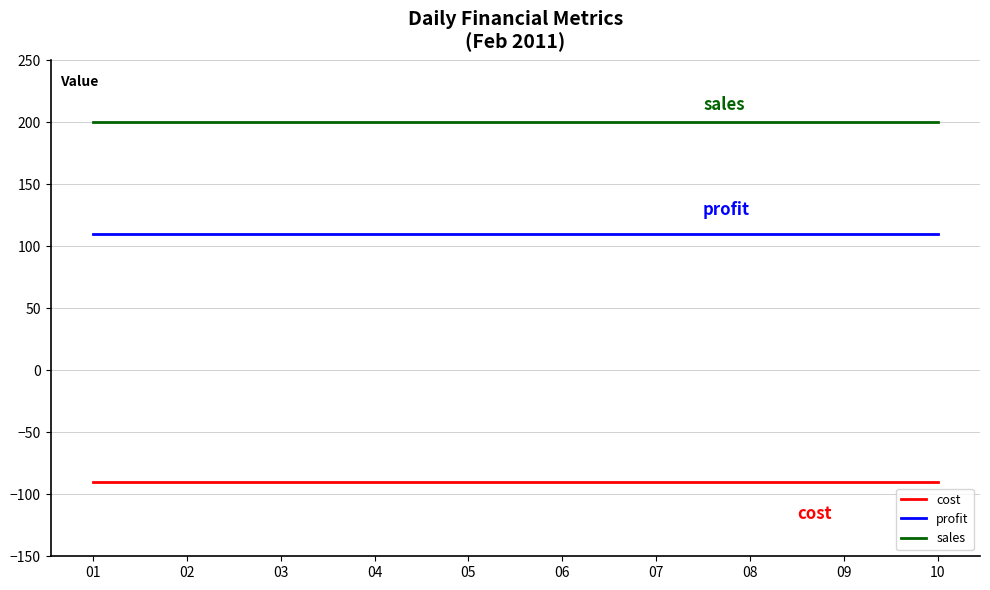

Is the value of cost at 09 greater than the value of sales at 08?

No